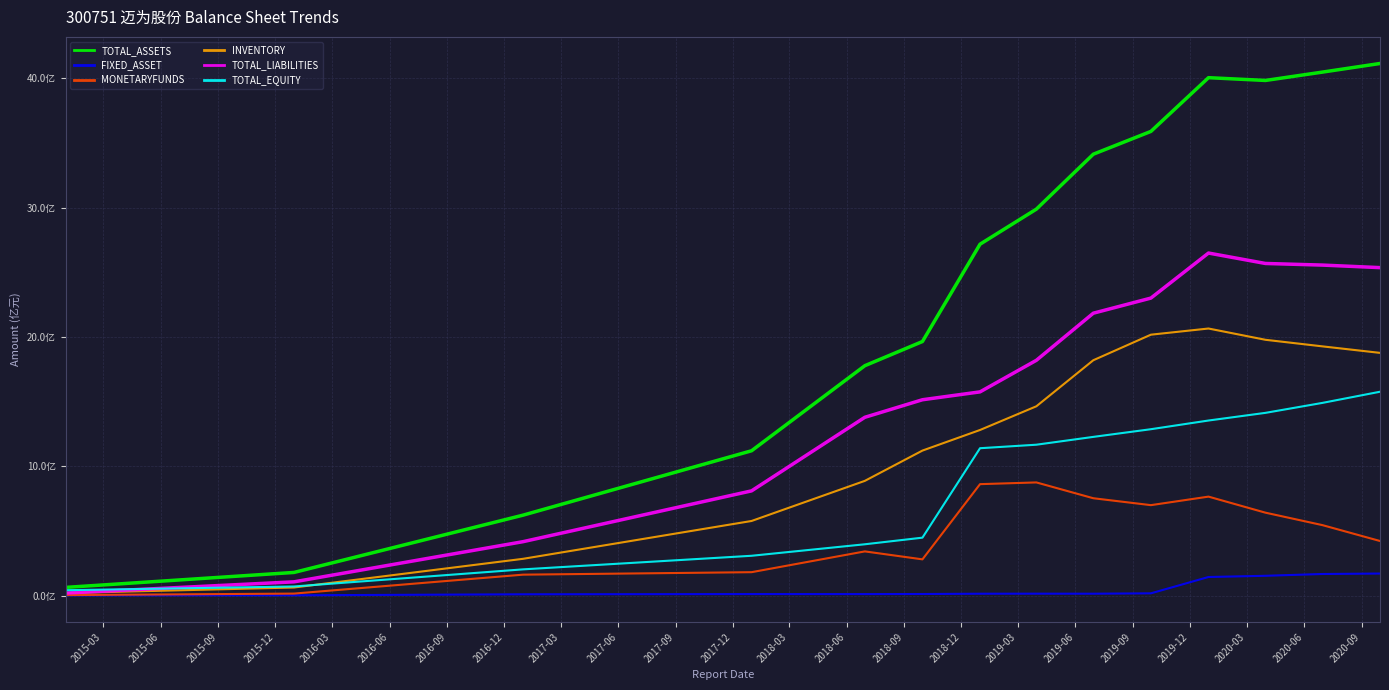

True or false: TOTAL_ASSETS and MONETARYFUNDS cross at least once.

False